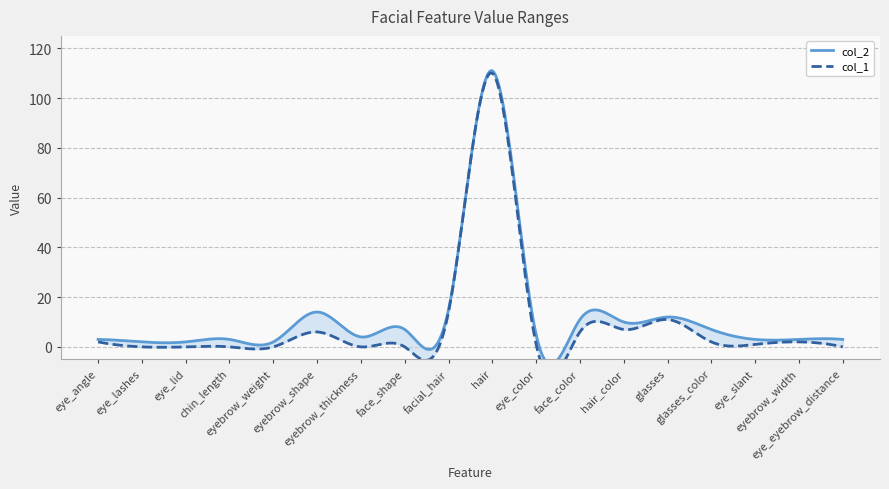

How many positive values does the col_1 series have?

11